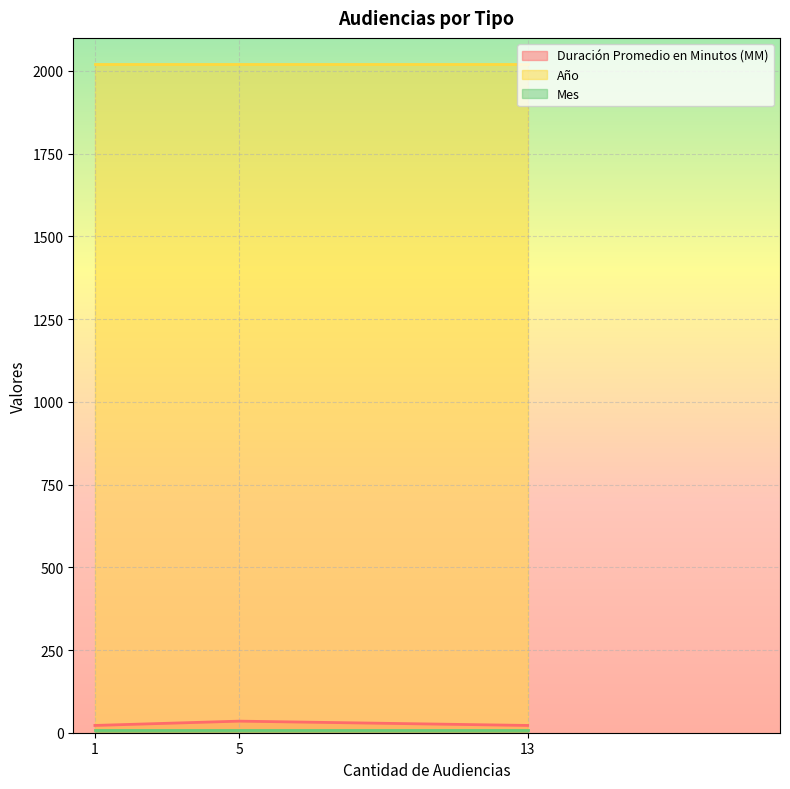

Does the chart display data point markers on the line(s)?

No